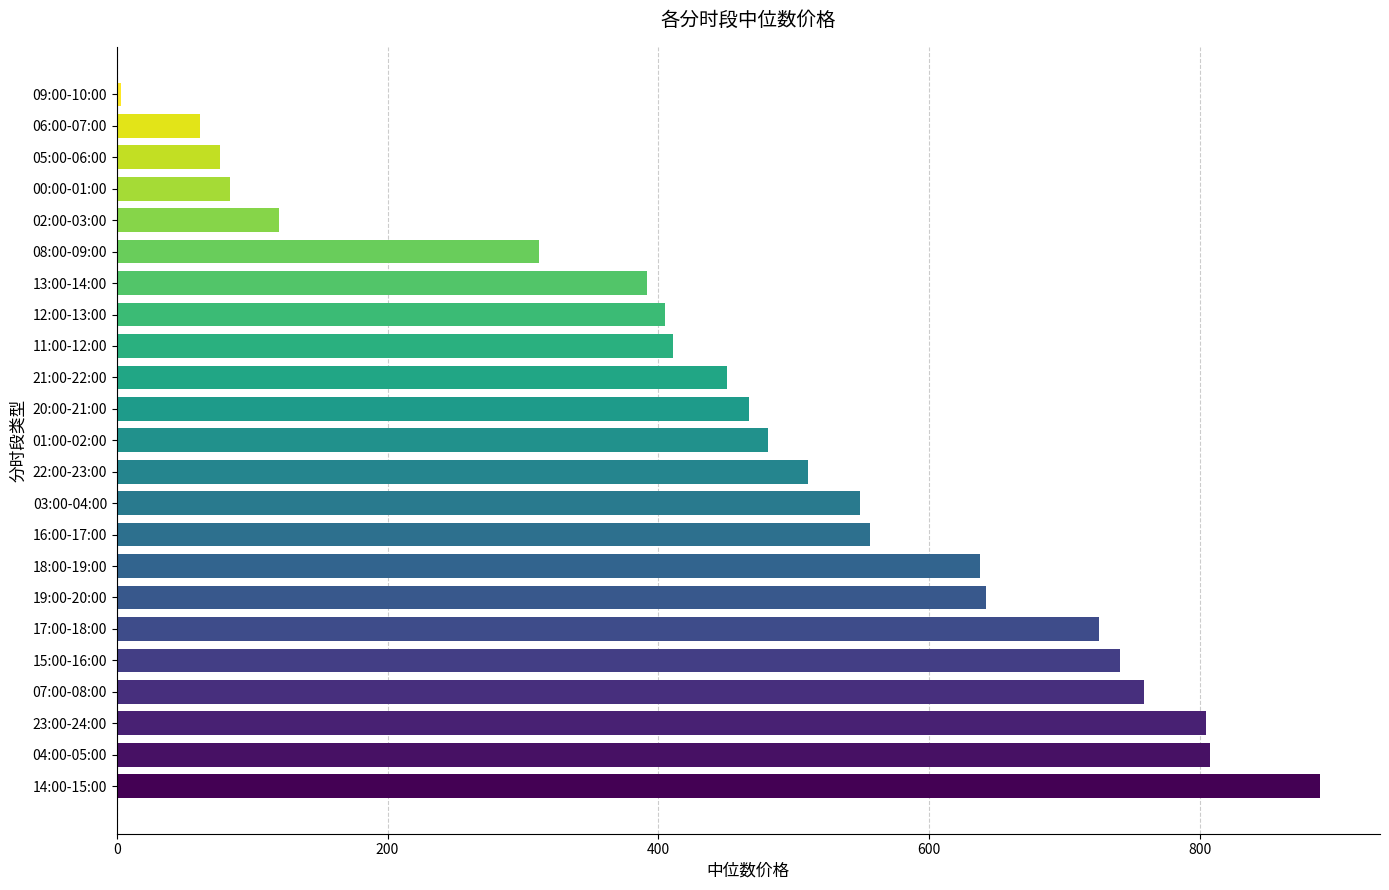

What is the sum of all values?

10884.0